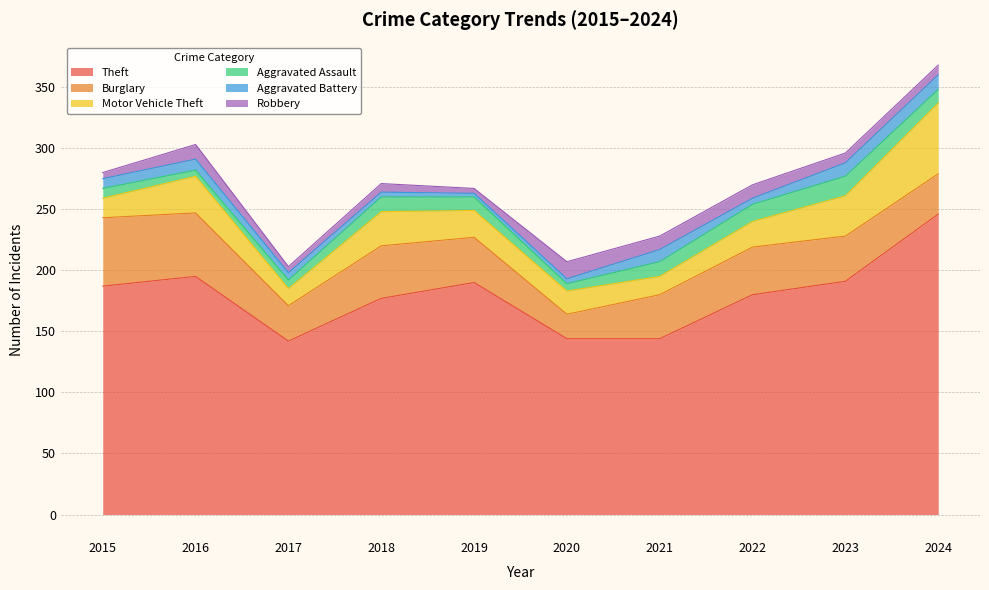

At which label does Burglary first exceed 37?

2015